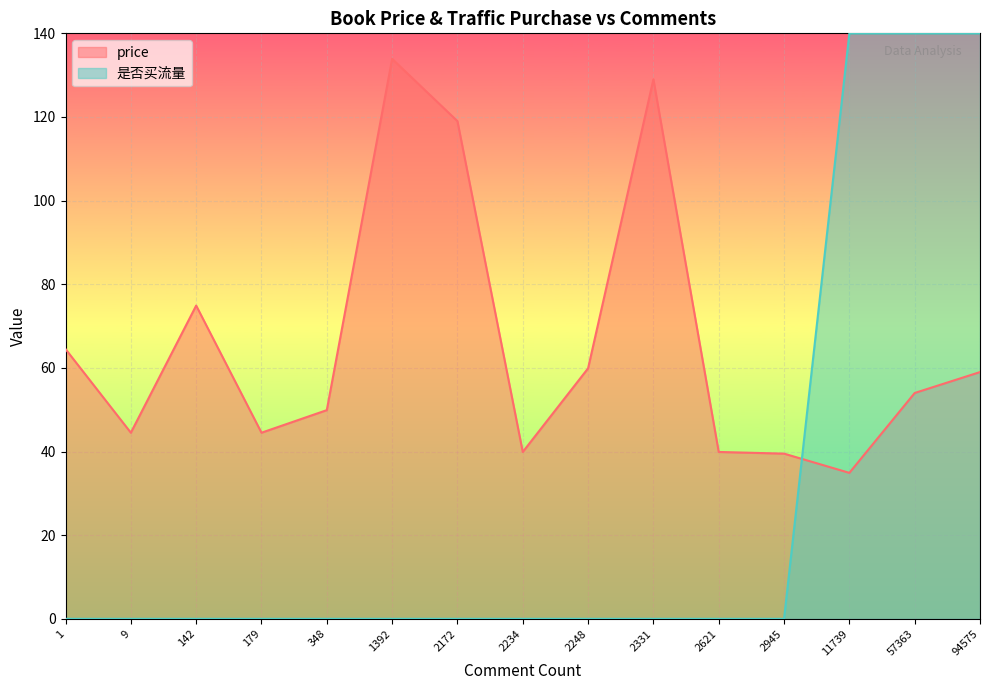

Is it true that 是否买流量 equals 0.0 at 1?

True